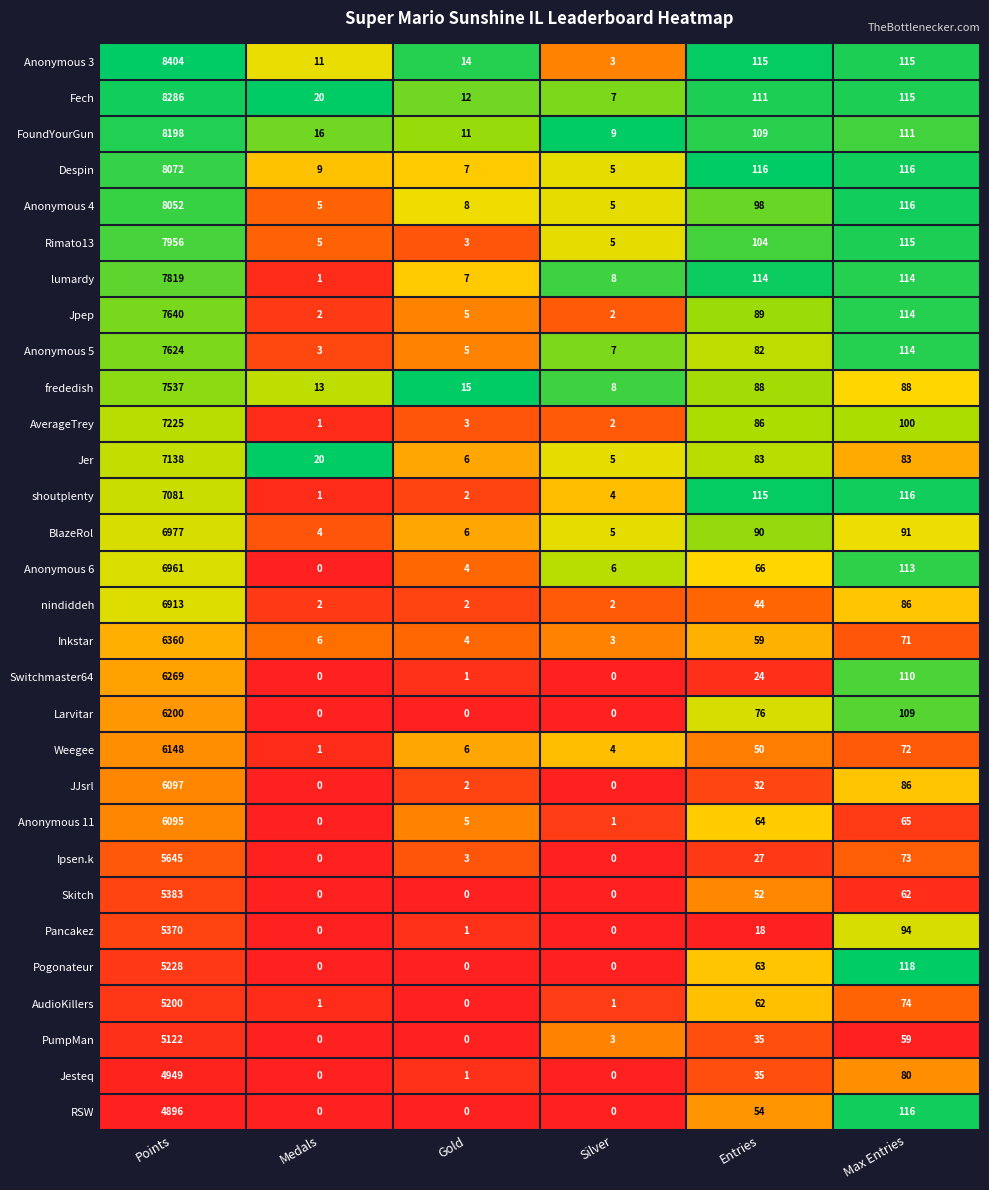

Is it true that Pancakez equals 8032 at Points?

False